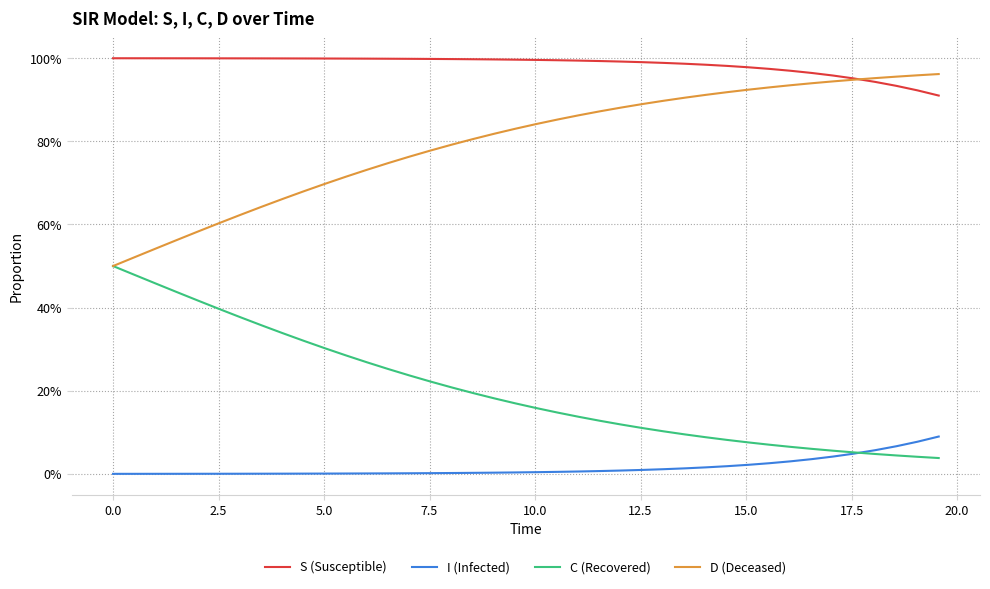

What are all the series names shown in the legend?

S (Susceptible), I (Infected), C (Recovered), D (Deceased)